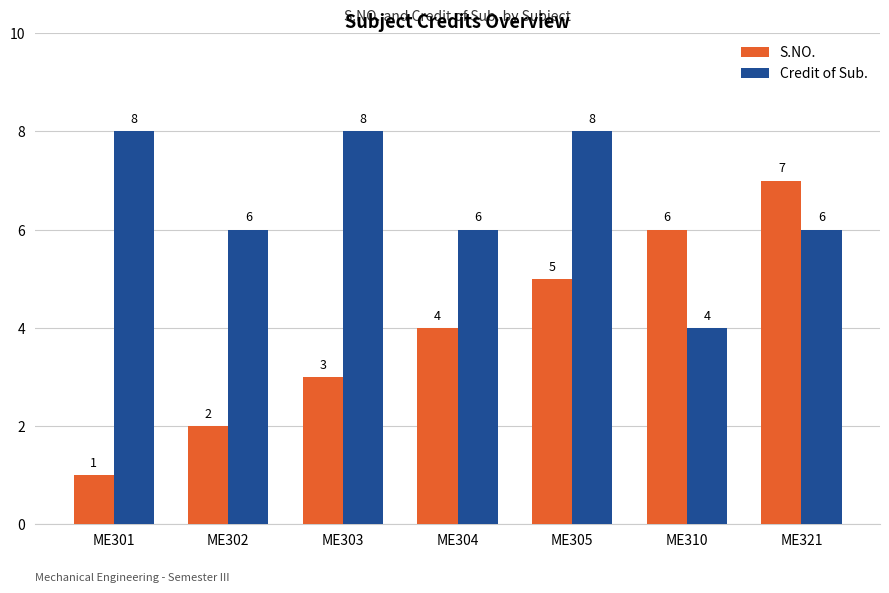

What is the sum of all S.NO. values?

28